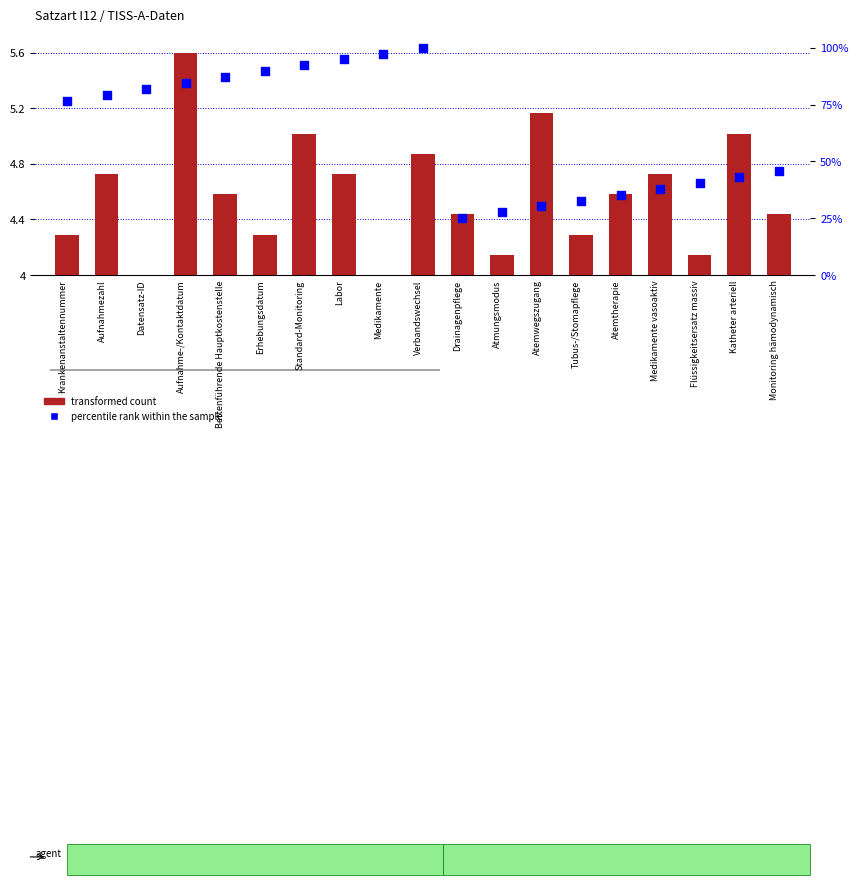

Is the value of transformed count at Datensatz-ID greater than the value of percentile rank within the sample at Labor?

No